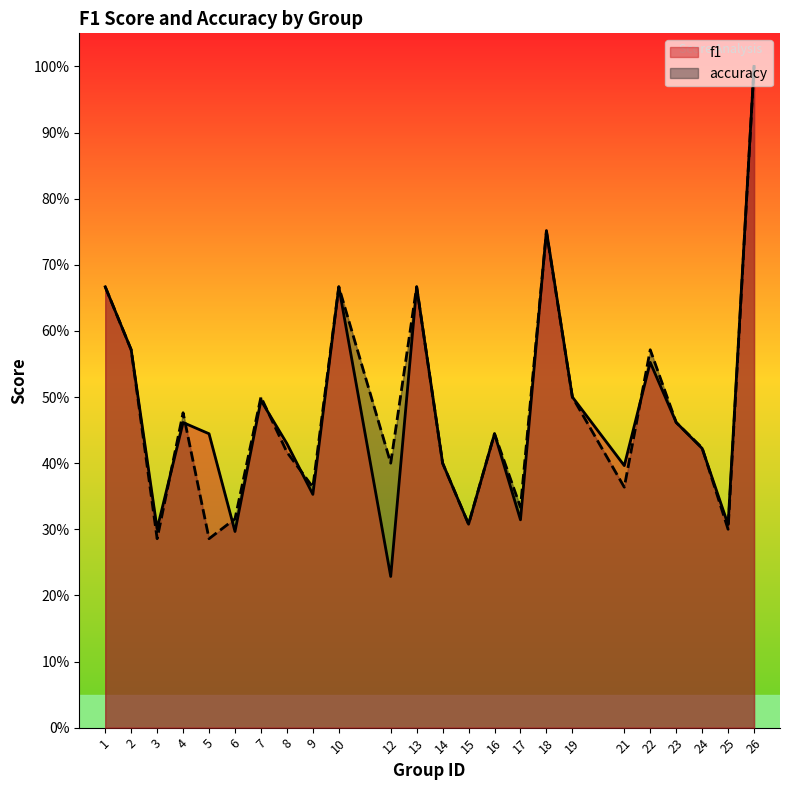

How many data points does each series have?

24